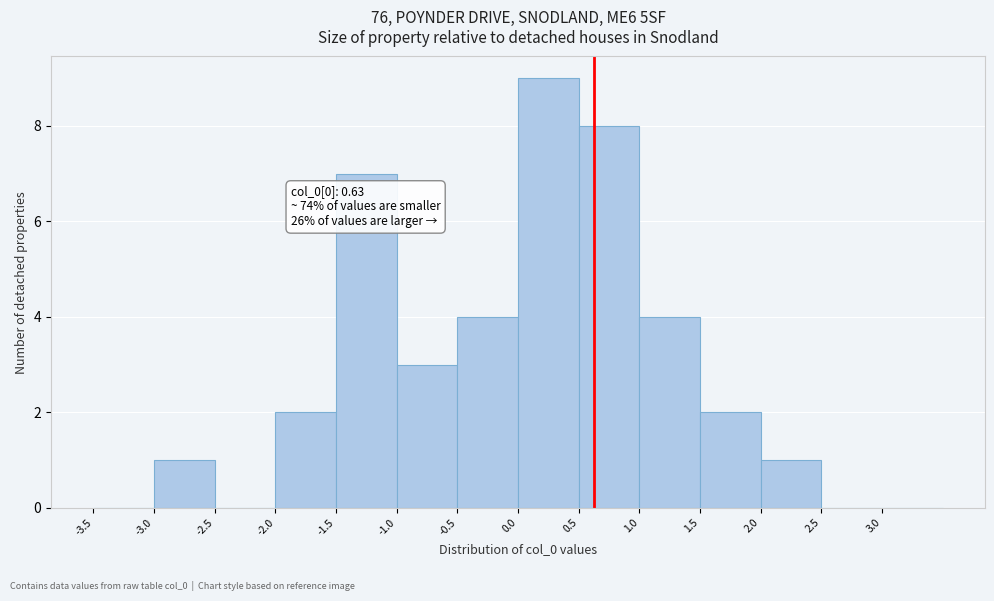

Which range on the x-axis has the tallest bar?

0.0 to 0.5